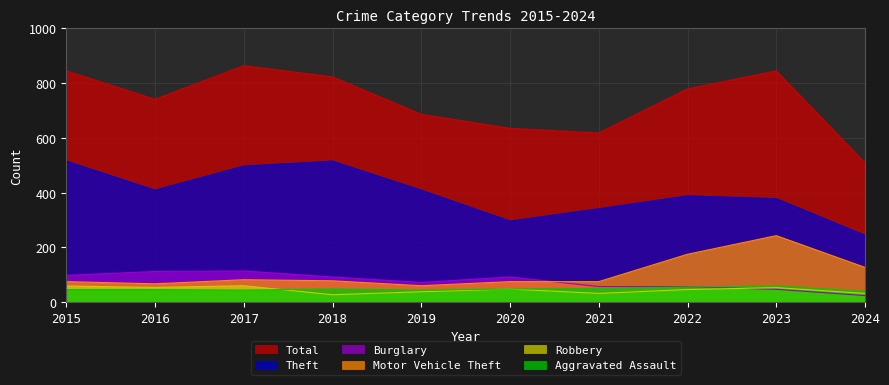

Rank the categories by Burglary value from lowest to highest.

2024, 2023, 2022, 2021, 2019, 2018, 2020, 2015, 2016, 2017